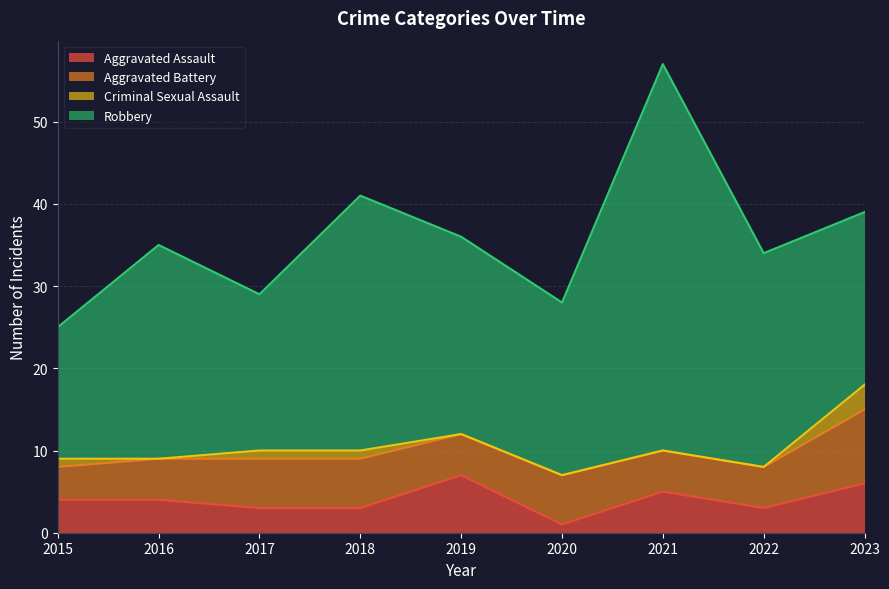

Reading left to right, extract all data points from this chart.

Aggravated Assault: 4	4	3	3	7	1	5	3	6
Aggravated Battery: 4	5	6	6	5	6	5	5	9
Criminal Sexual Assault: 1	0	1	1	0	0	0	0	3
Robbery: 16	26	19	31	24	21	47	26	21